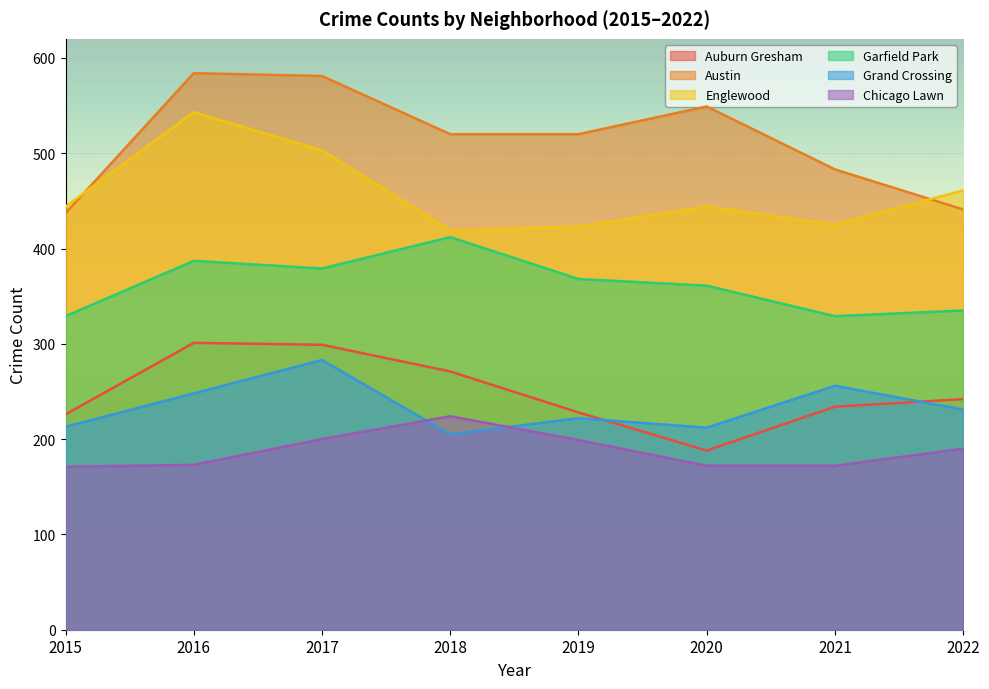

Between 2019 and 2020, which is larger?

2019